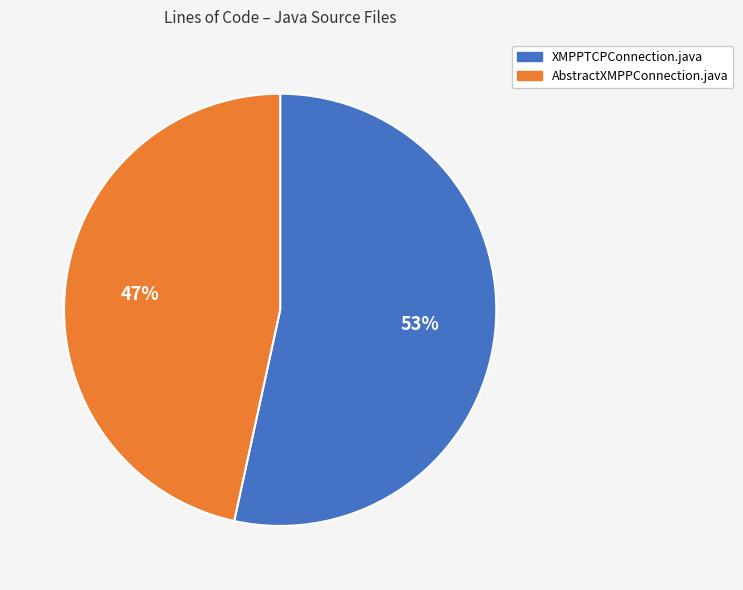

Count the number of slices in the pie.

2